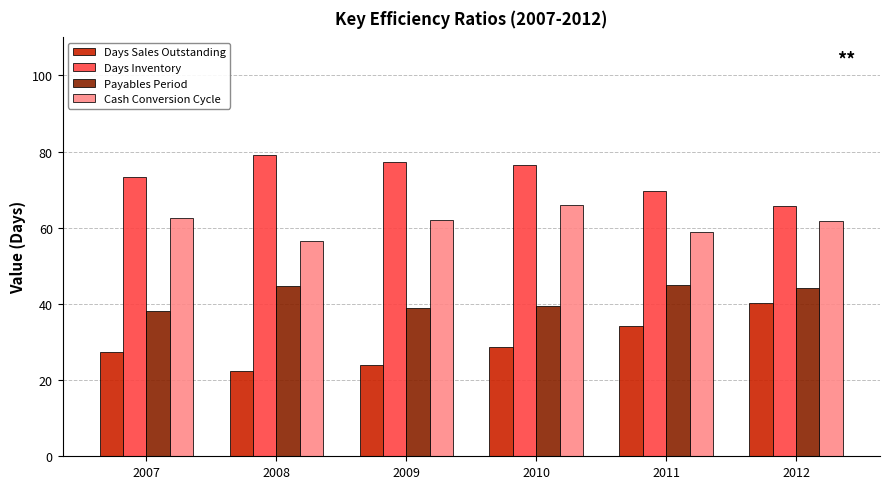

Rank the series by their maximum value, from lowest to highest.

Days Sales Outstanding, Payables Period, Cash Conversion Cycle, Days Inventory